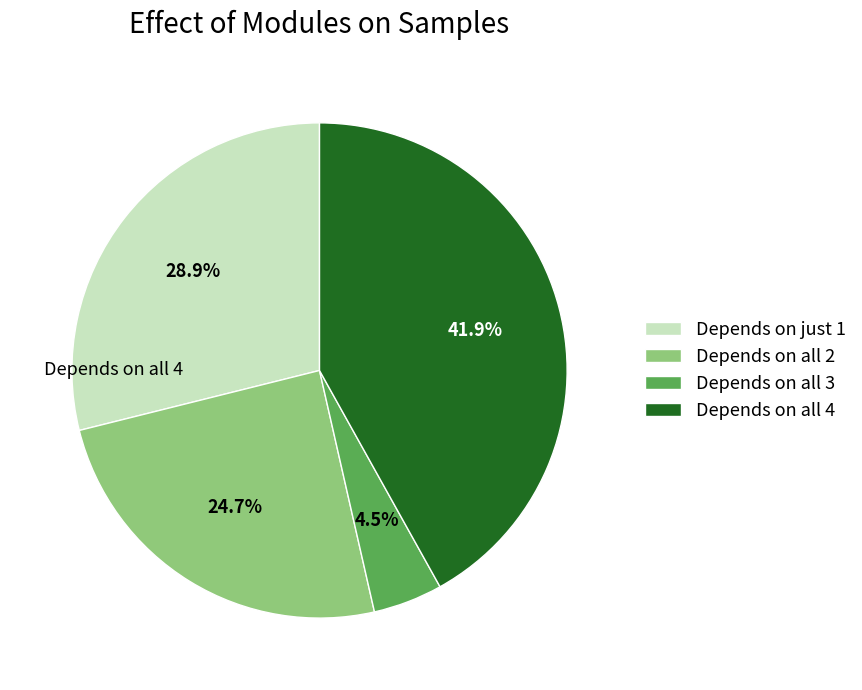

Between Depends on all 3 and Depends on all 2, which is larger?

Depends on all 2